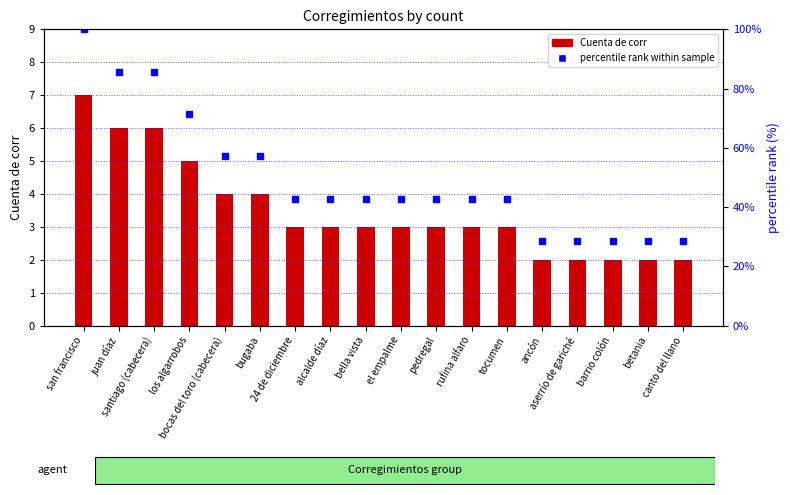

Is it true that percentile rank within sample equals 27.7 at rufina alfaro?

False